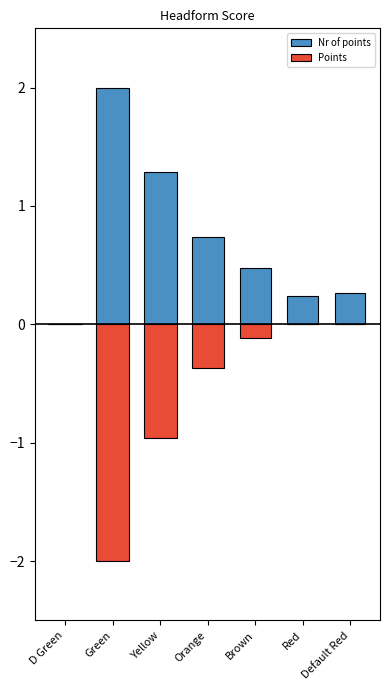

Reading left to right, transcribe all the data shown in this chart.

Nr of points: 0.0	2.0	1.3	0.7	0.5	0.2	0.3
Points: 0.0	-2.0	-1.0	-0.4	-0.1	0.0	0.0